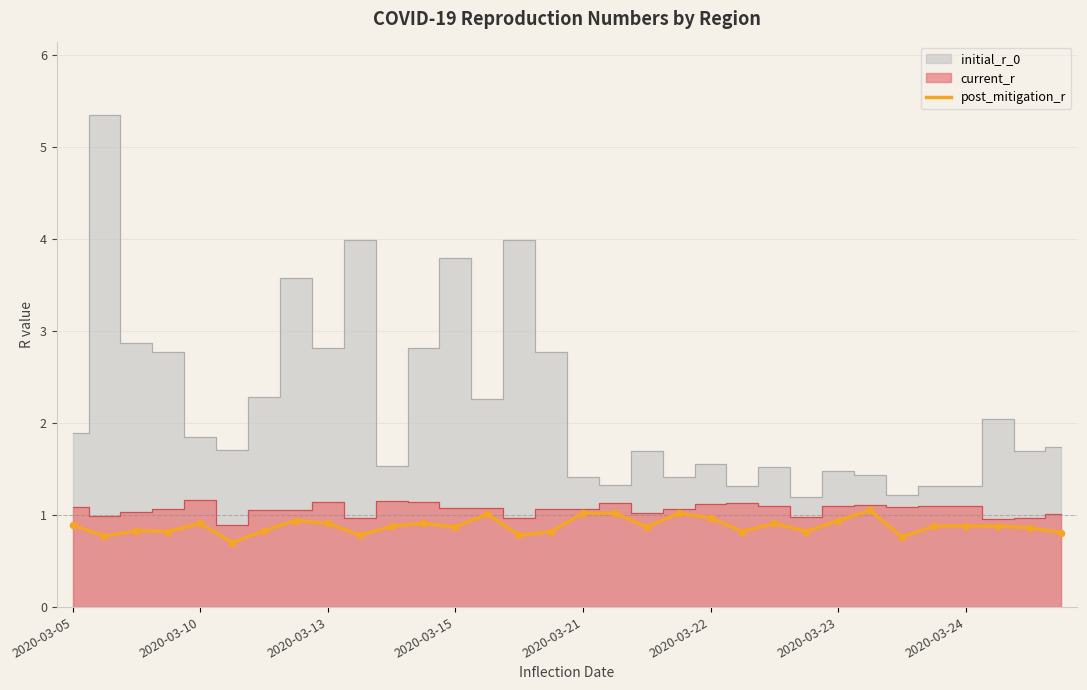

What is the minimum value for post_mitigation_r?

0.7